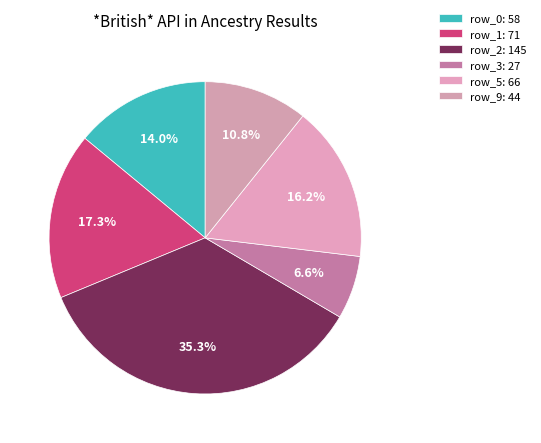

To the nearest percent, what portion does row_1 represent?

17%